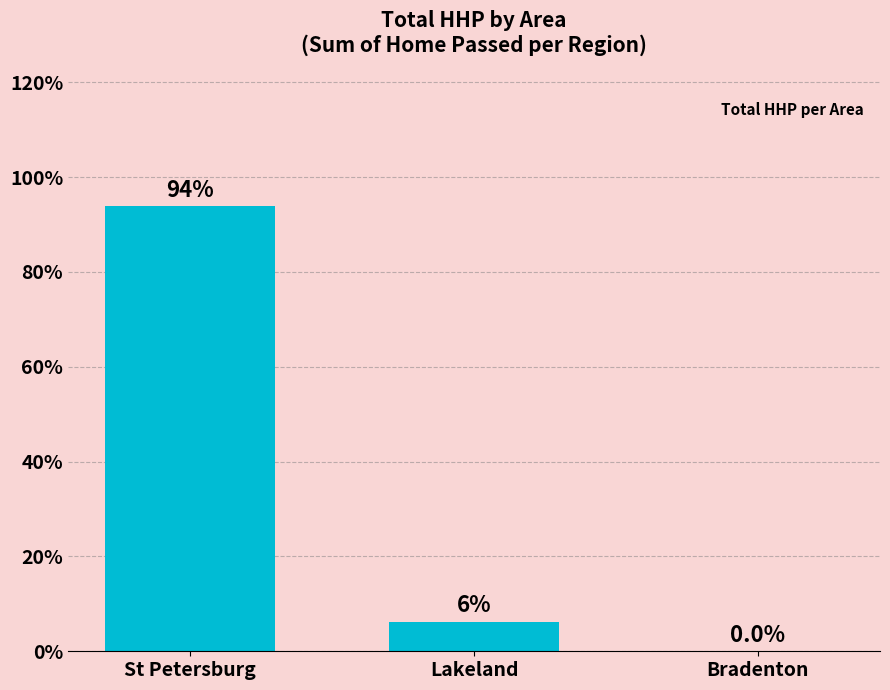

Are the bars horizontal?

No